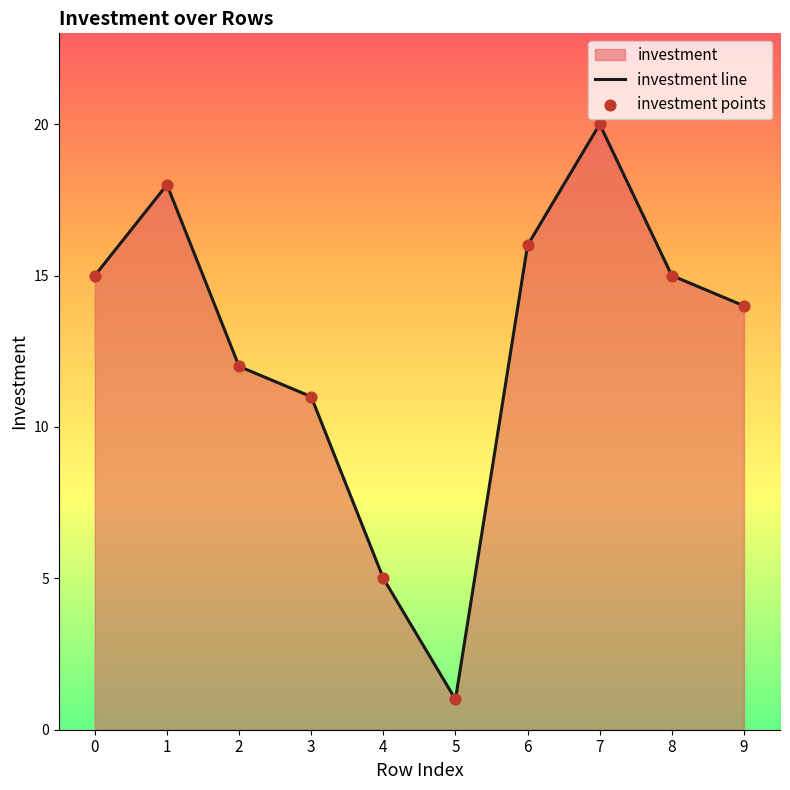

Which series has the widest spread of Y values?

investment line